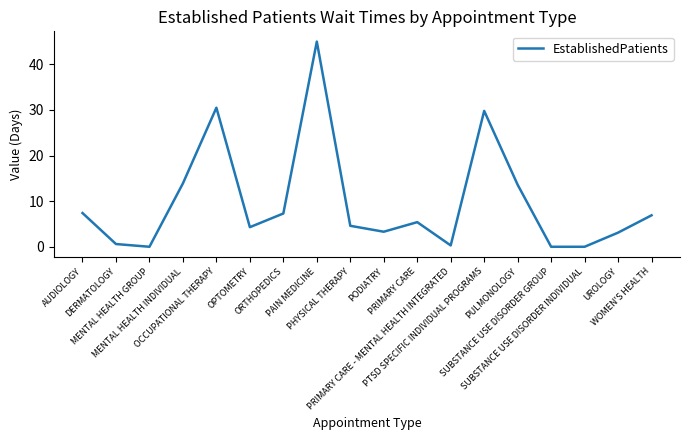

Count the number of values greater than 5.

9